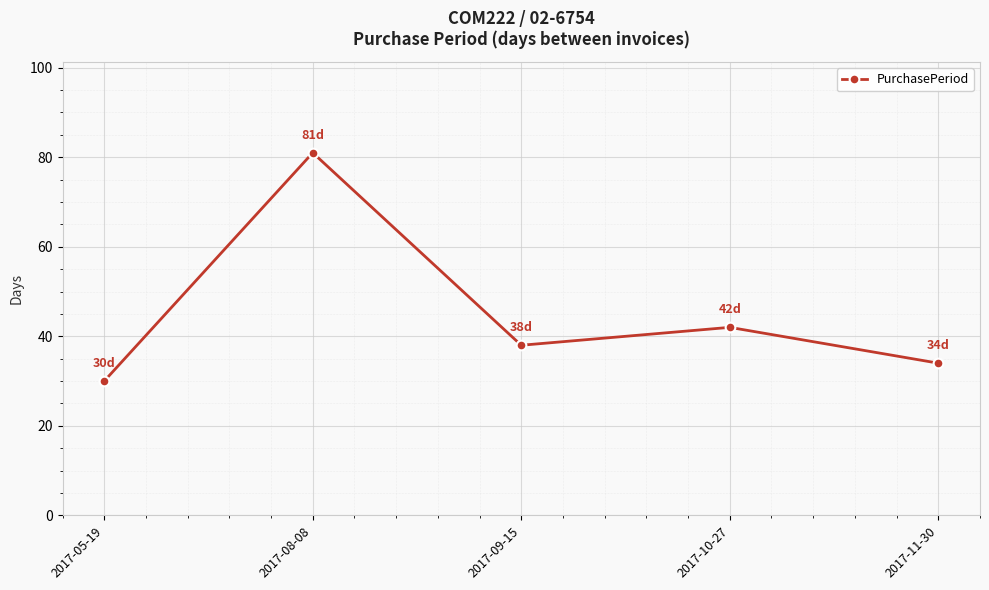

How many values are below 38?

2